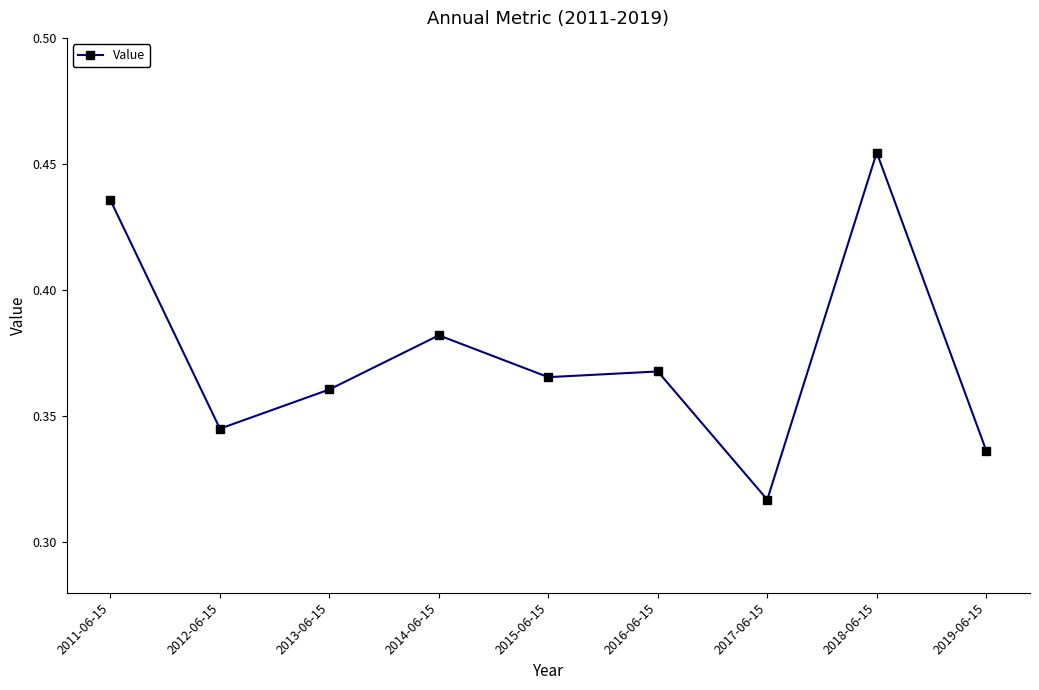

Where is the first local minimum?

2012-06-15